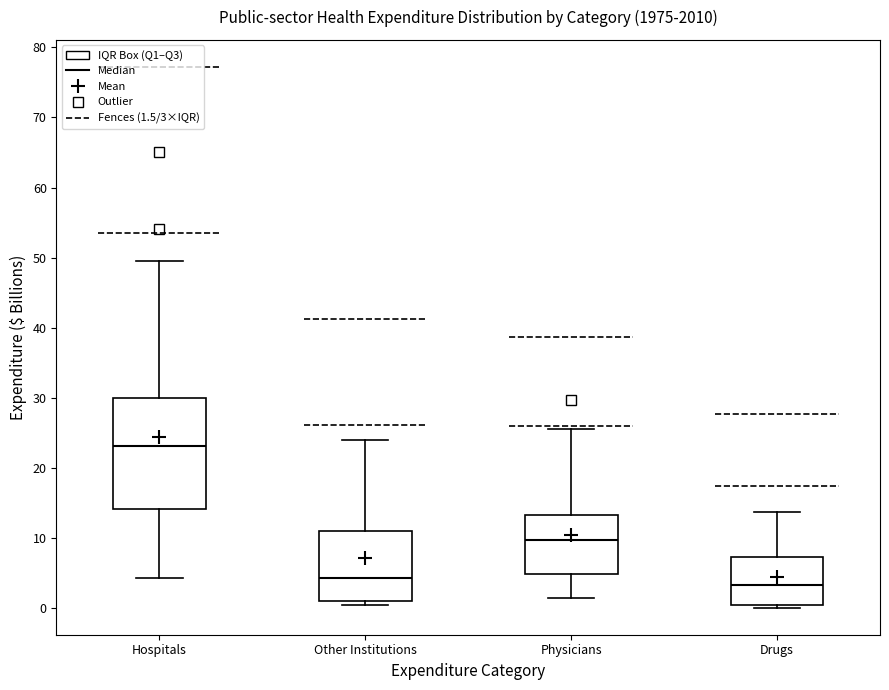

Where is the lower edge of the box for Hospitals on the y-axis? The values are not printed on the chart, so give them approximately, as read against the axis.

14